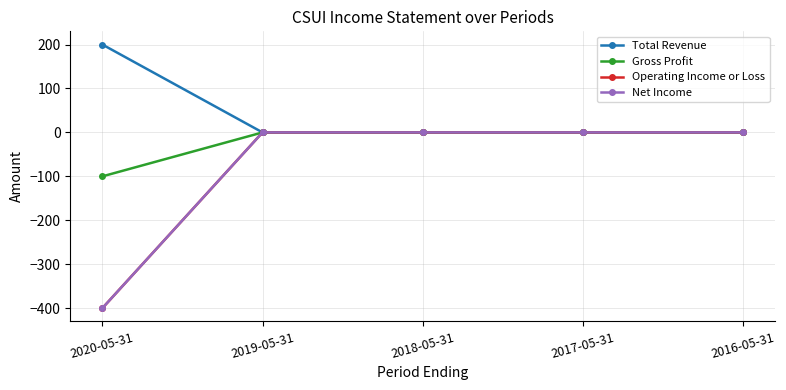

Does the chart have visible grid lines?

Yes